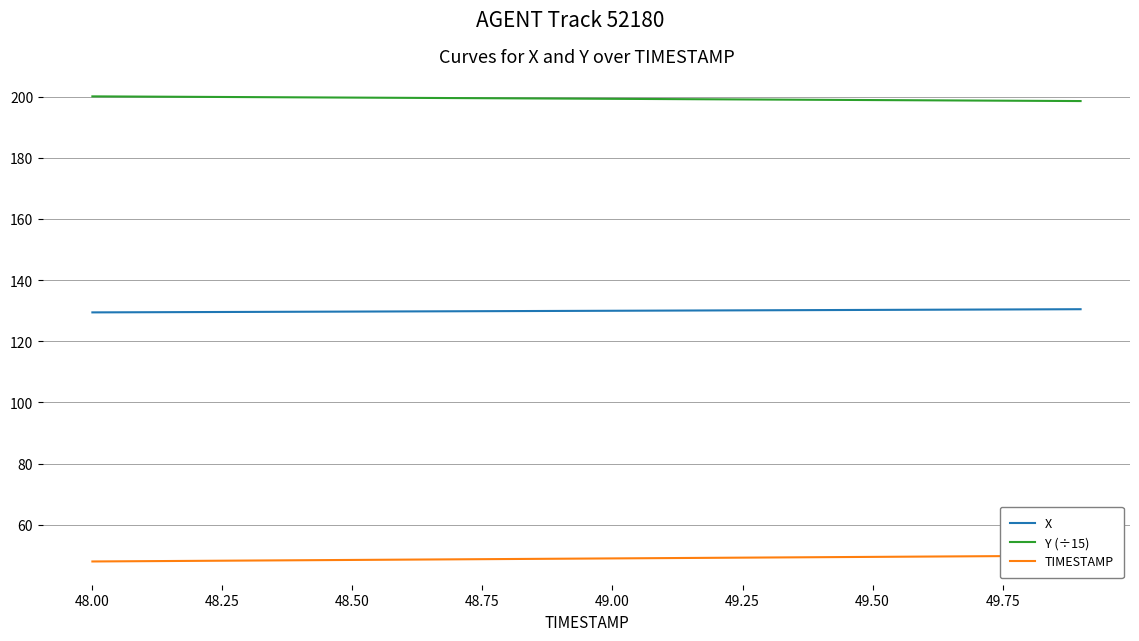

List the series in order of their overall mean, highest first.

Y (÷15), X, TIMESTAMP